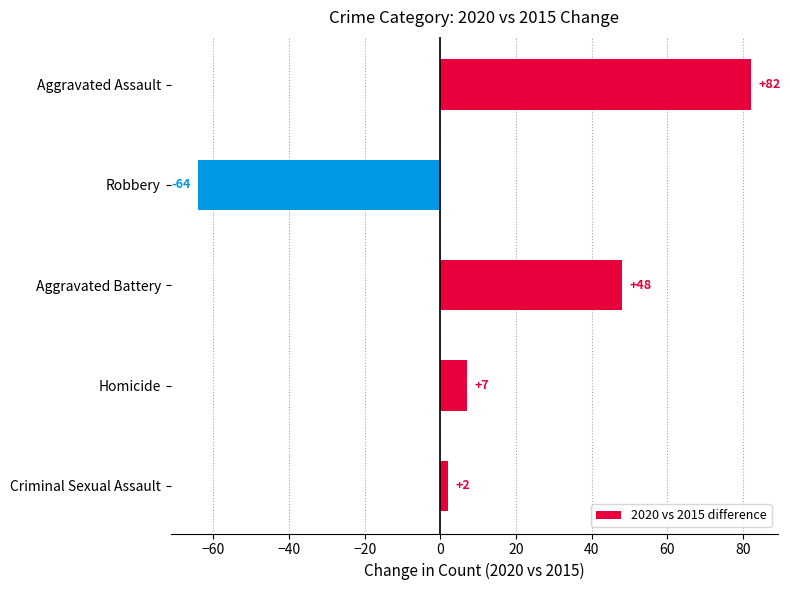

What is the difference between the maximum and minimum values?

146